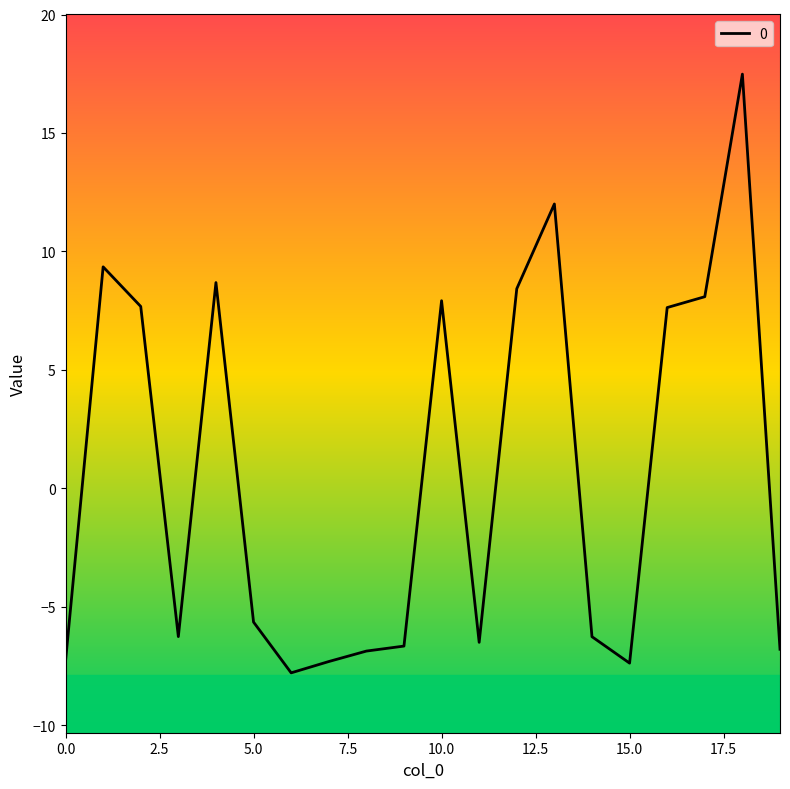

At which category does the data reach its first local peak?

1